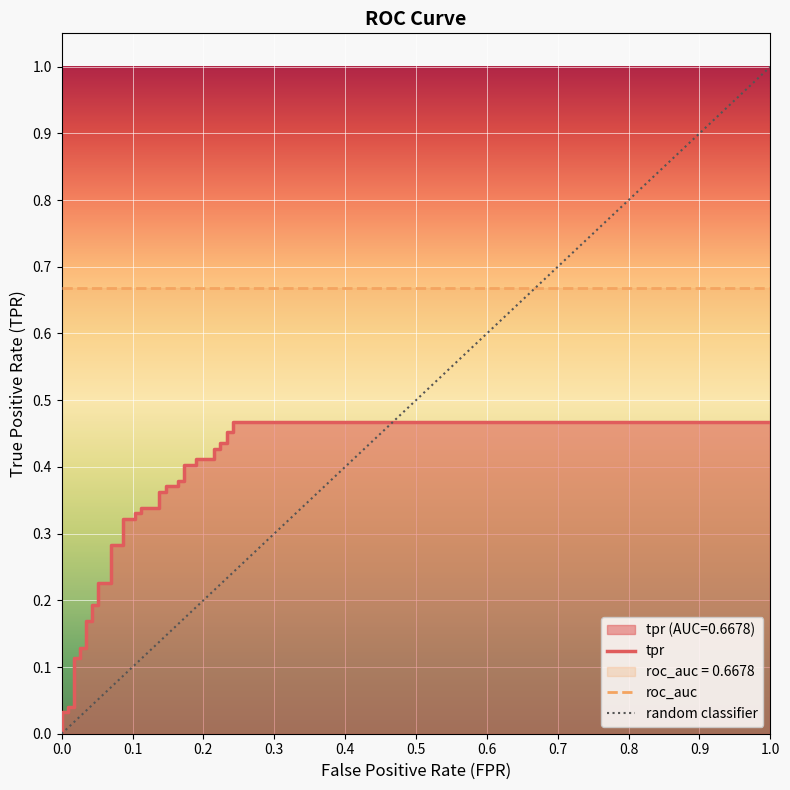

Which has a higher value, 17 or 3?

17